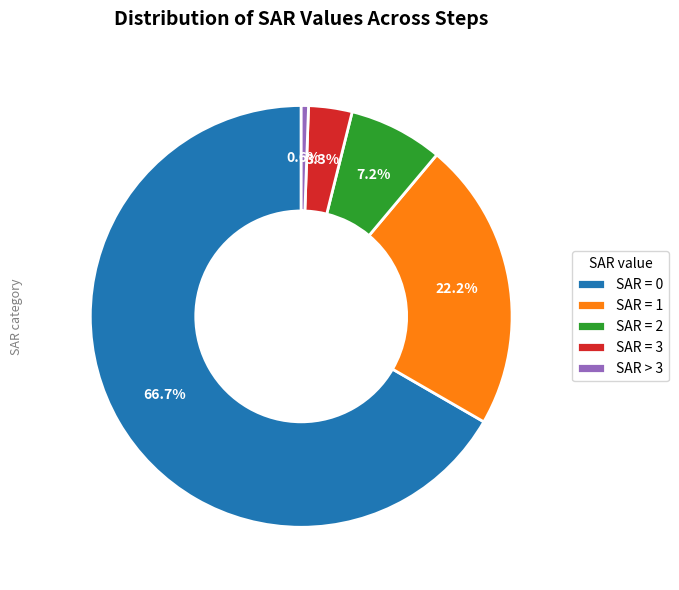

How many segments does this pie chart have?

5